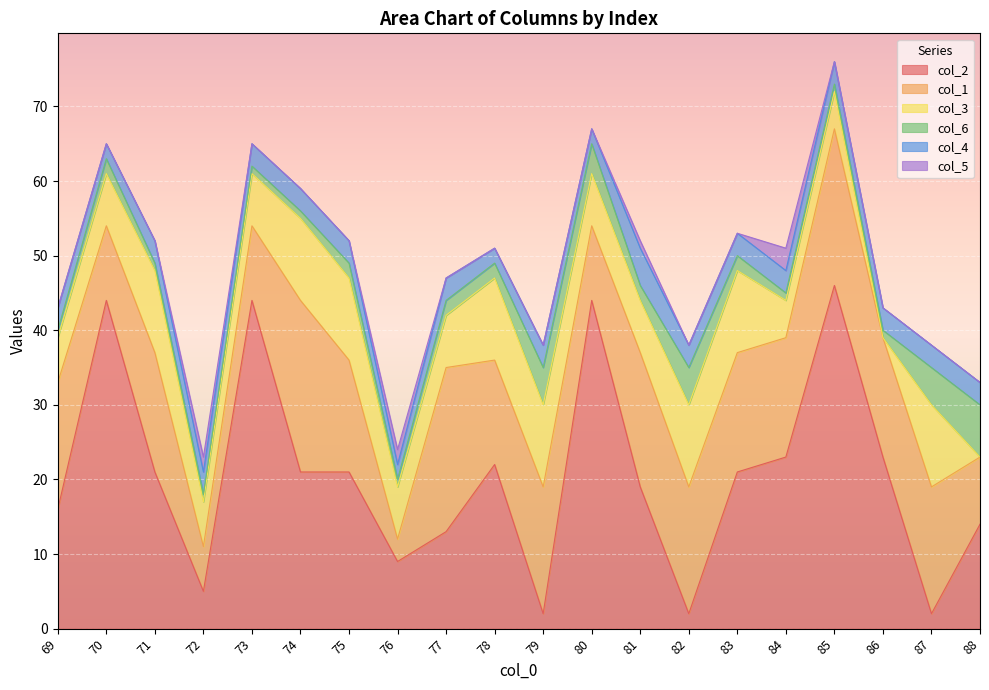

What are all the series names shown in the legend?

col_2, col_1, col_3, col_6, col_4, col_5